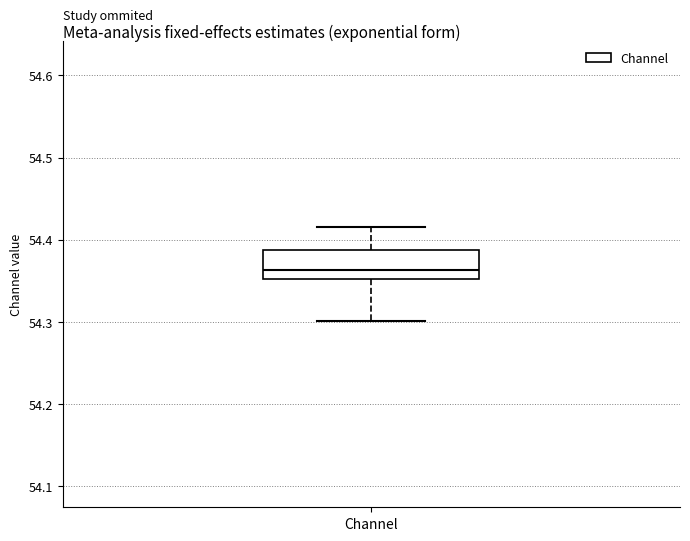

Where does the lower whisker of the box for Channel end on the y-axis? The values are not printed on the chart, so give them approximately, as read against the axis.

54.30